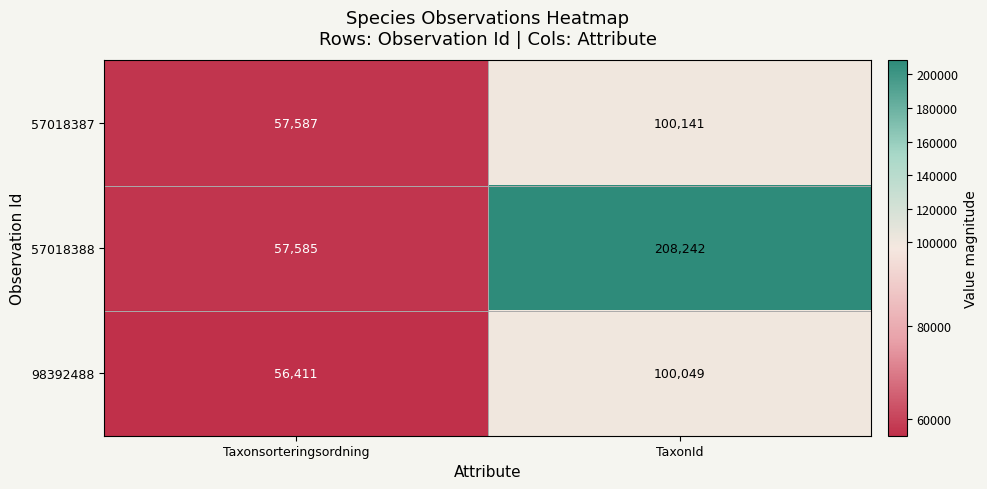

Rank the series at Taxonsorteringsordning from lowest to highest value.

98392488, 57018388, 57018387